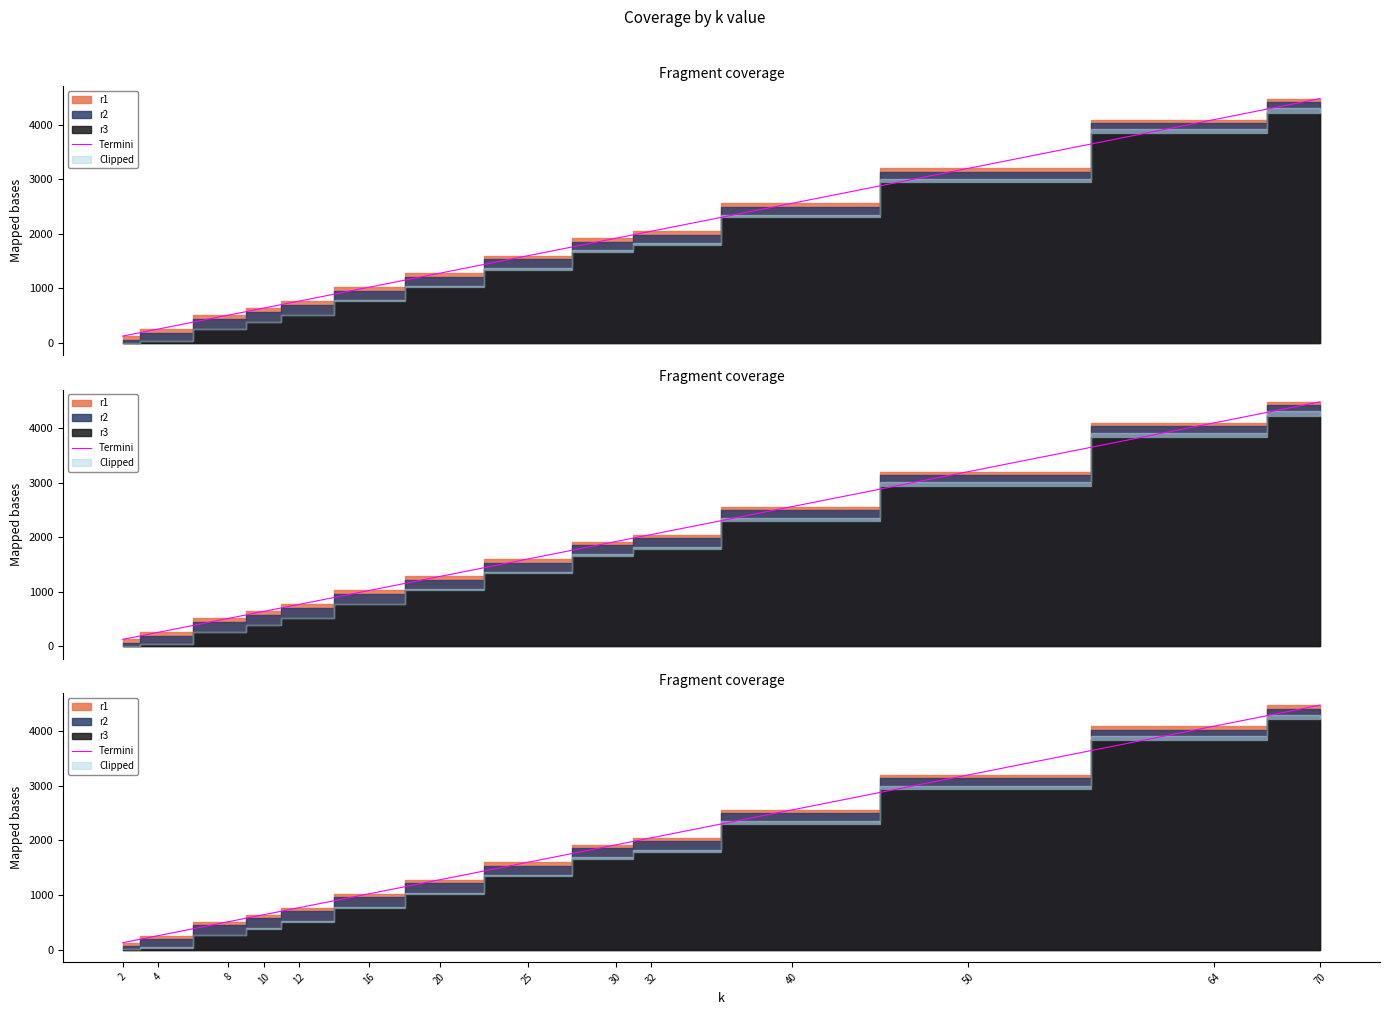

Which has a higher value, 30 or 50?

50